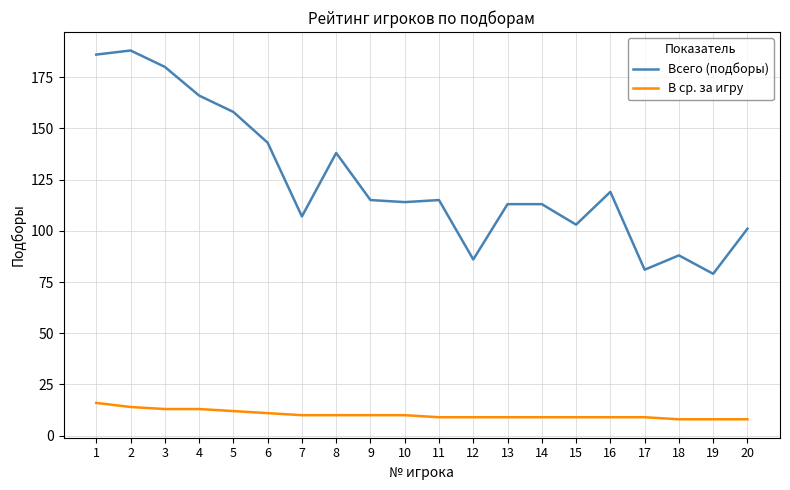

Is the value of В ср. за игру at 14 greater than the value of Всего (подборы) at 10?

No